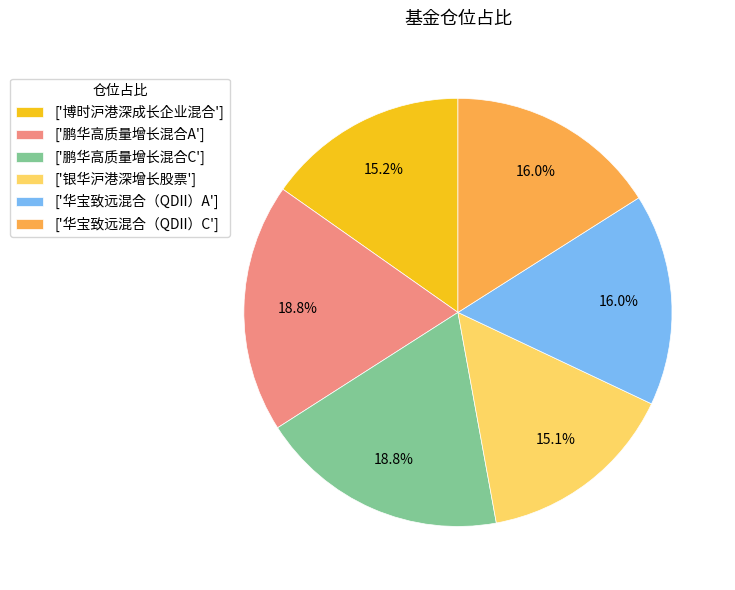

Between ['博时沪港深成长企业混合'] and ['华宝致远混合（QDII）C'], which is larger?

['华宝致远混合（QDII）C']